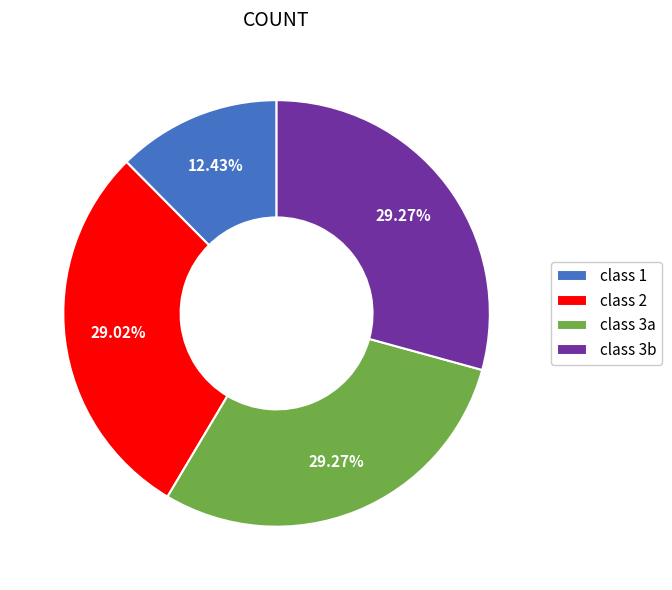

Is the sum of class 1 and class 2 greater than half?

No